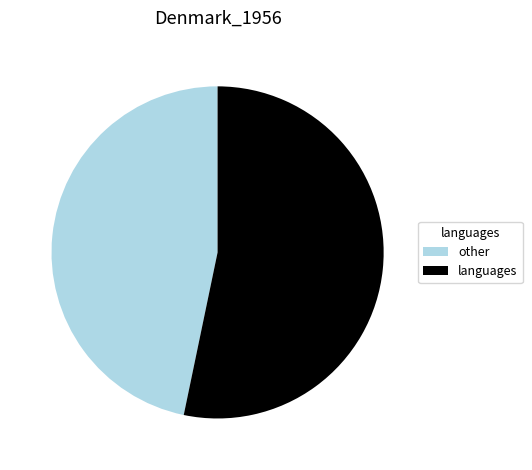

The languages slice represents 44% of the pie. True or false?

False